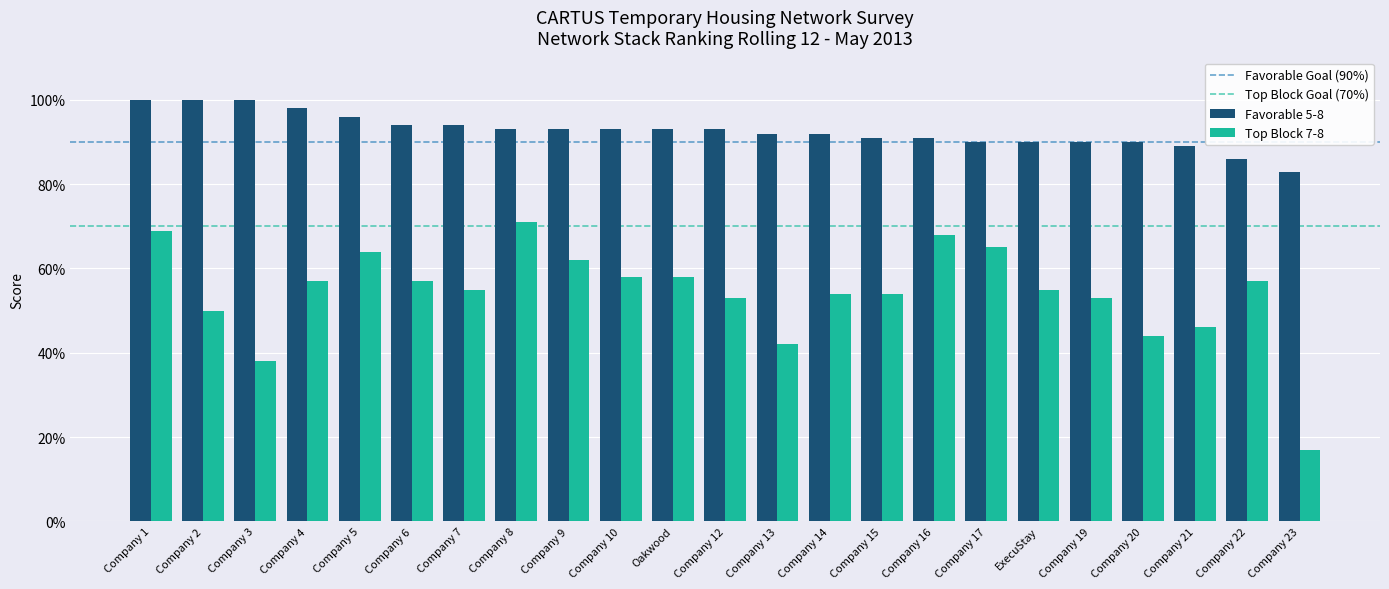

Are the bars grouped side by side (vs. stacked)?

Yes